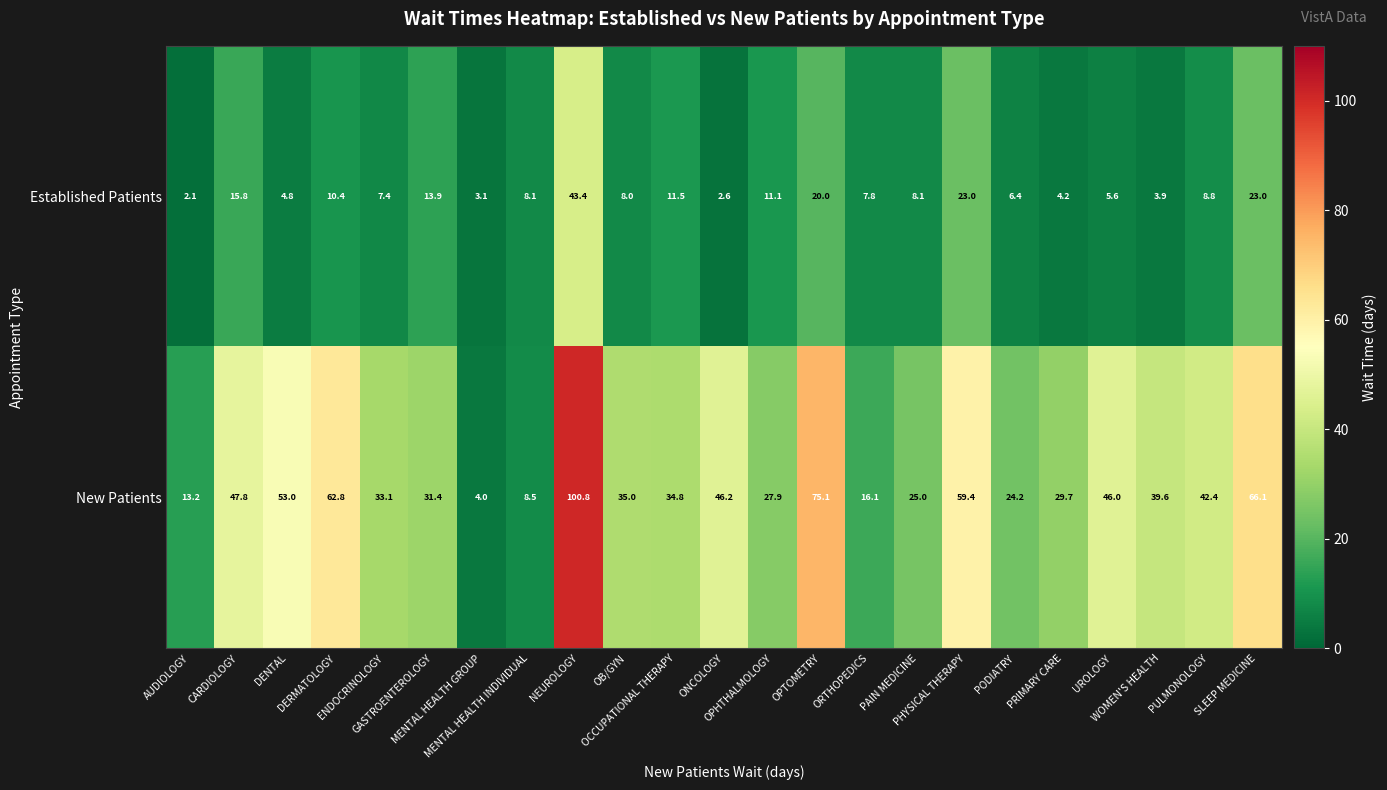

At how many categories does at least one series exceed 52?

6